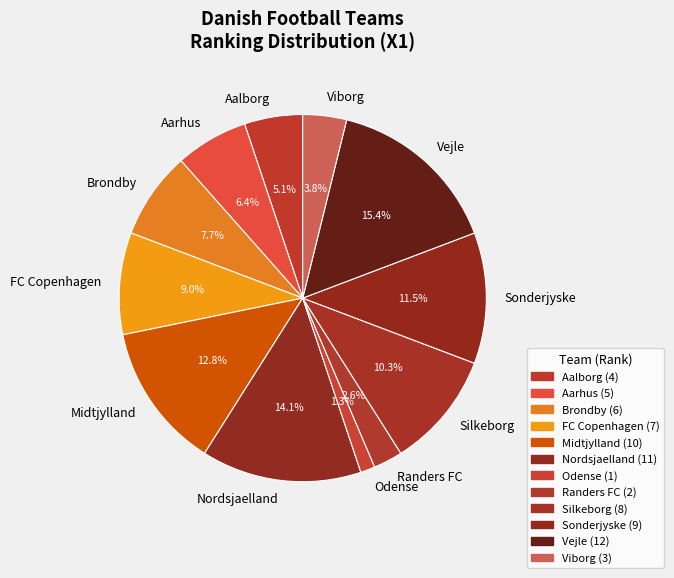

What percentage is NOT represented by Aalborg?

94.9%